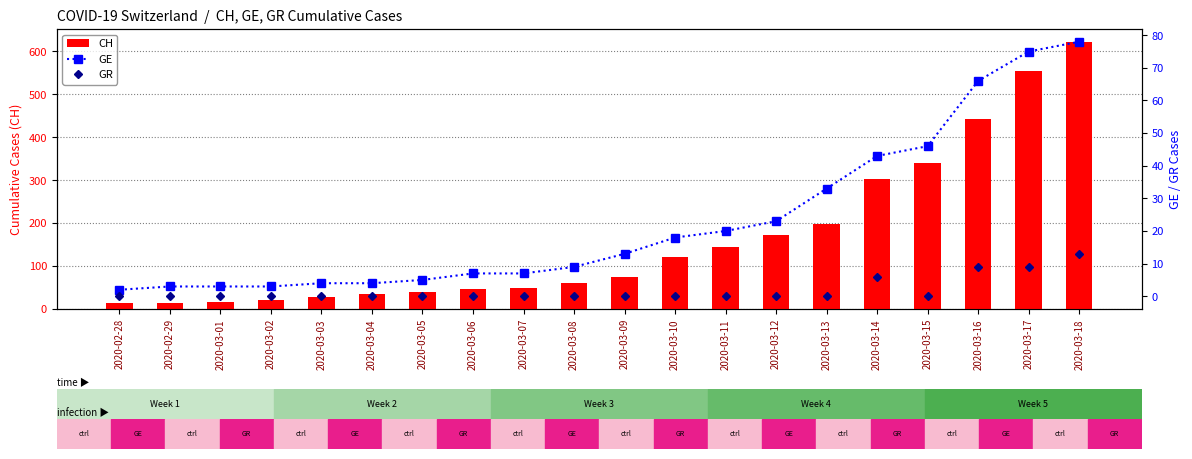

Which series changed the most between 2020-02-29 and 2020-03-17?

CH